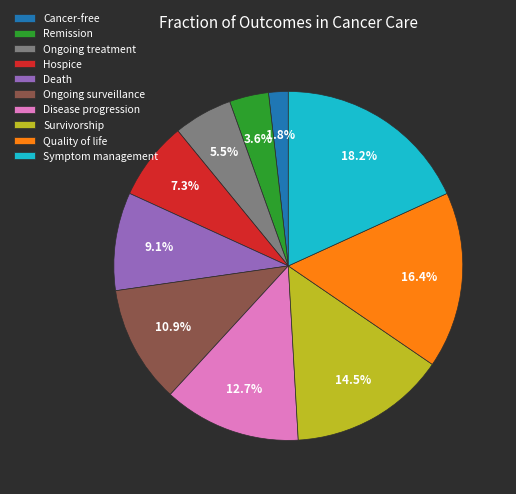

Which category has the smallest portion of the pie?

Cancer-free